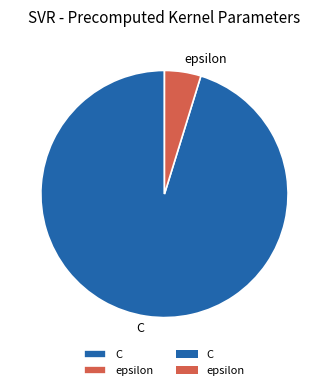

The C slice represents 95% of the pie. True or false?

True